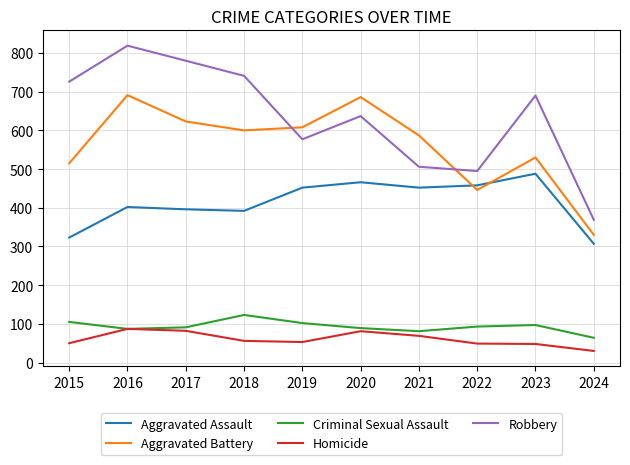

At which category does the chart reach its minimum across all series?

2024